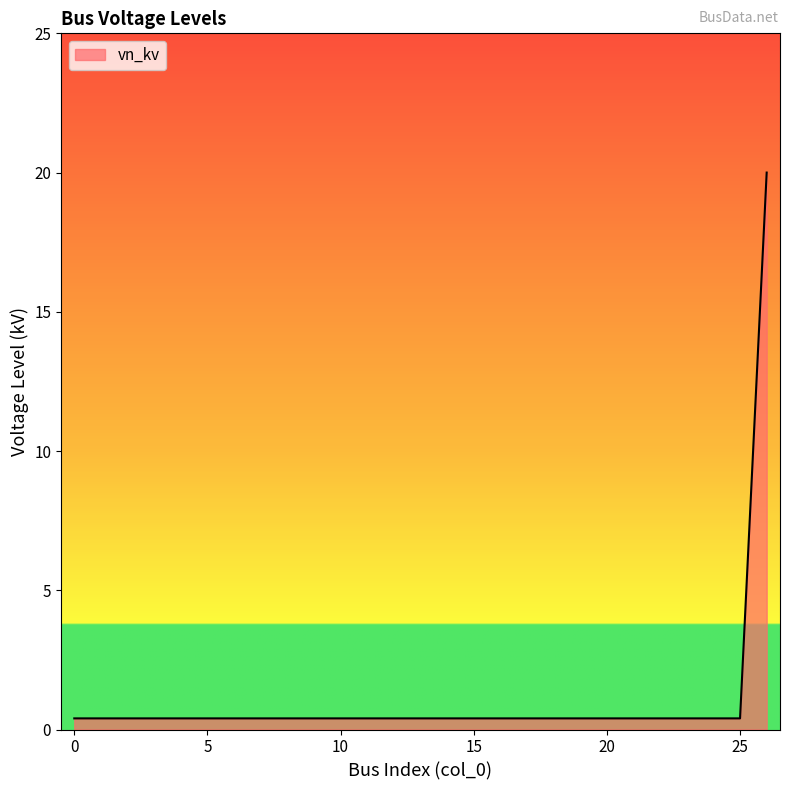

What is the maximum value shown in the chart?

20.0